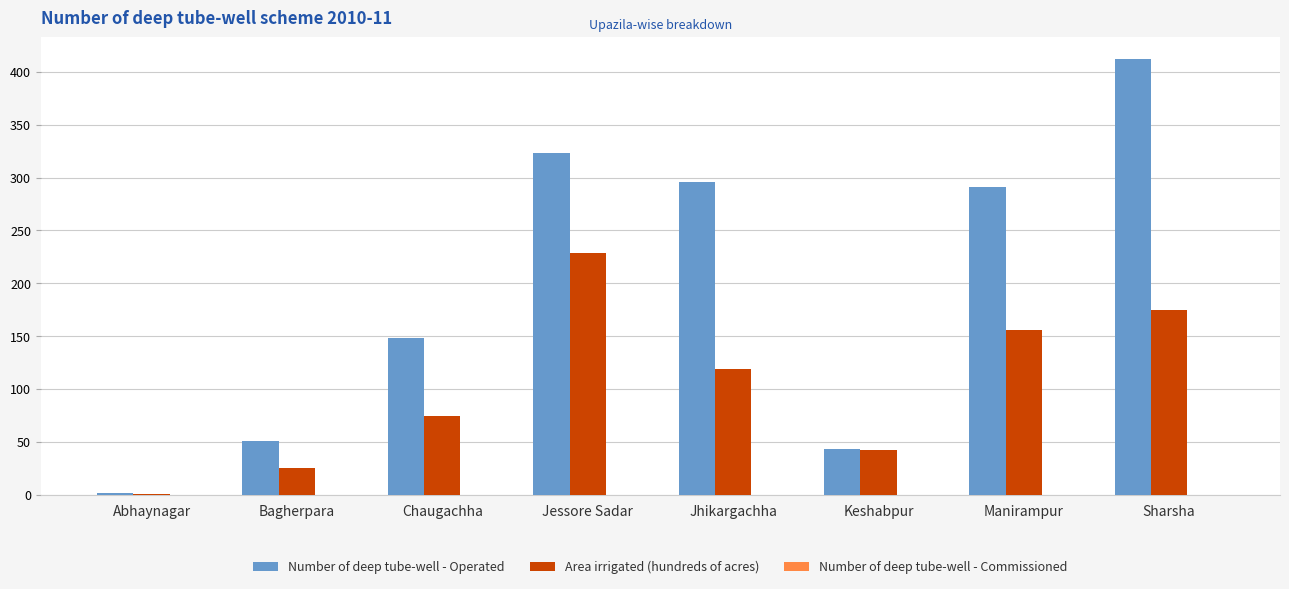

What is the sum of all Number of deep tube-well - Operated values?

1566.0